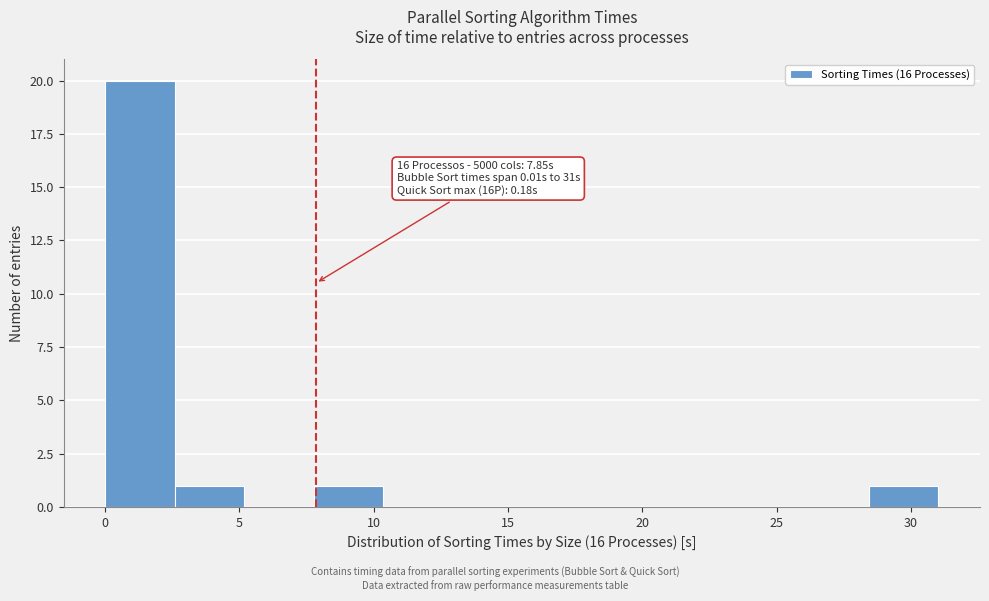

Which range on the x-axis has the tallest bar?

0.0 to 2.5